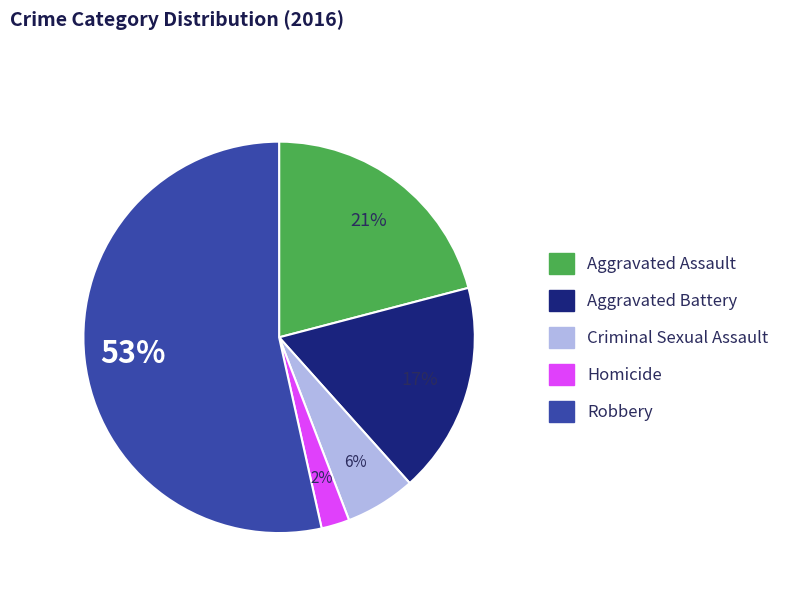

True or false: Robbery accounts for 66% of the total.

False